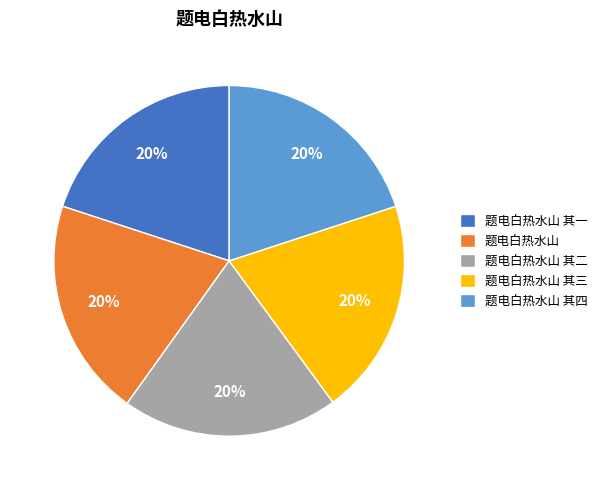

True or false: 题电白热水山 accounts for 27% of the total.

False